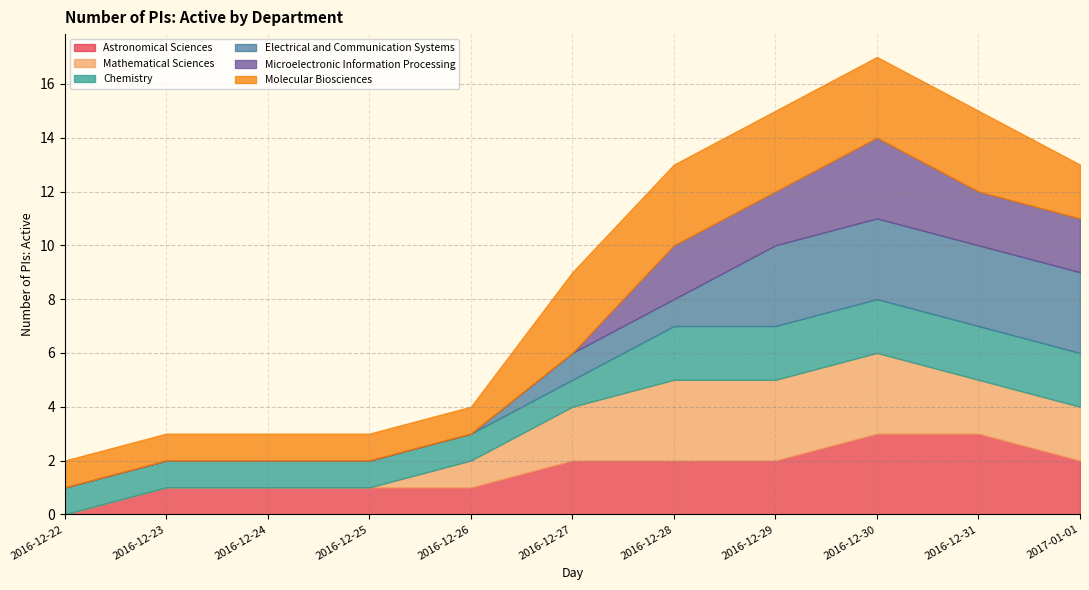

How many Molecular Biosciences values are between 1 and 3?

11